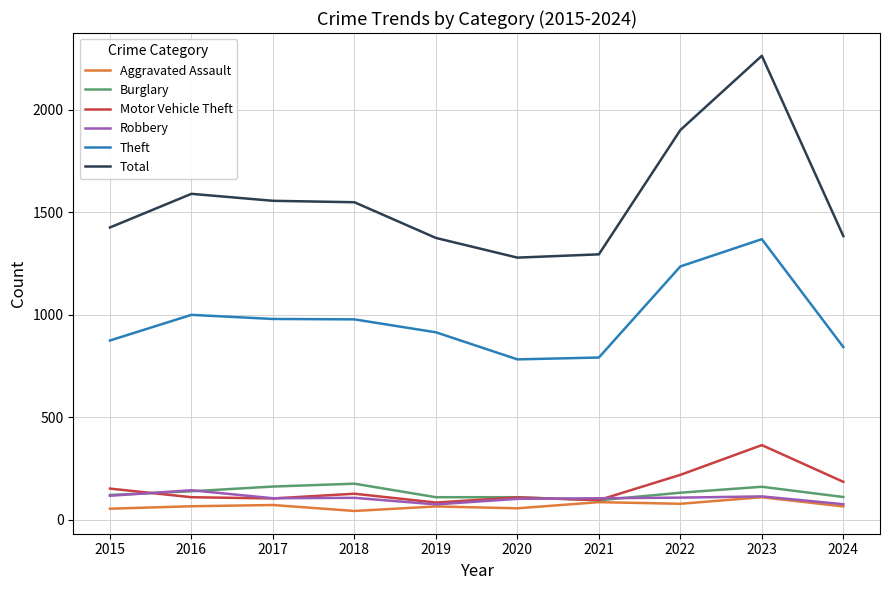

Which series changed the most between 2017 and 2023?

Total